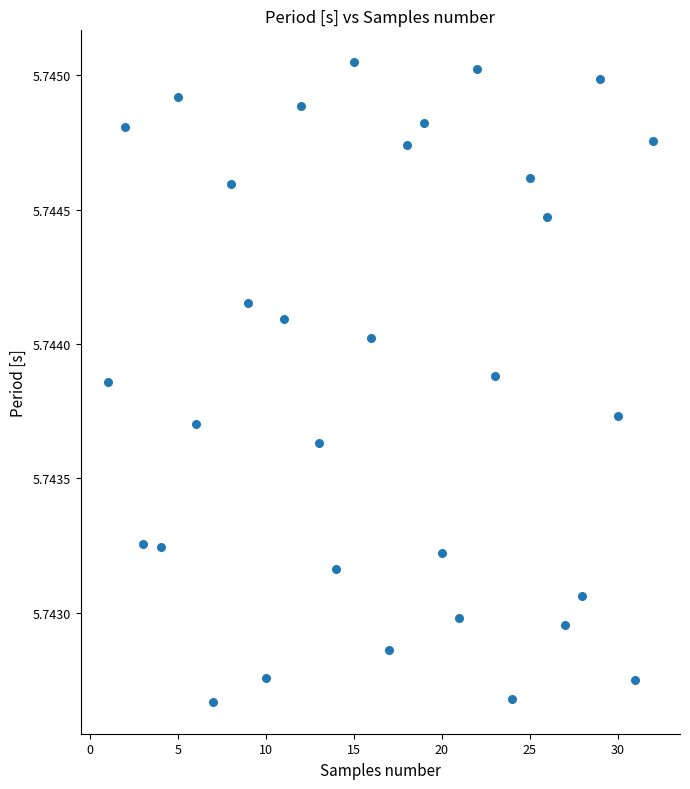

What is the range of X values (max minus min)?

31.0